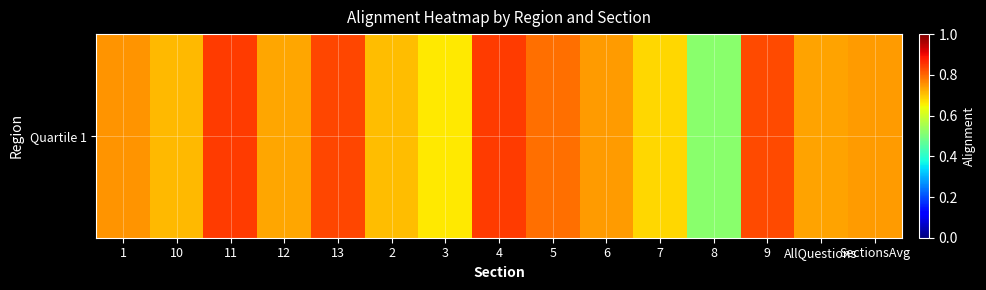

What is the difference between the maximum and minimum values?

0.3